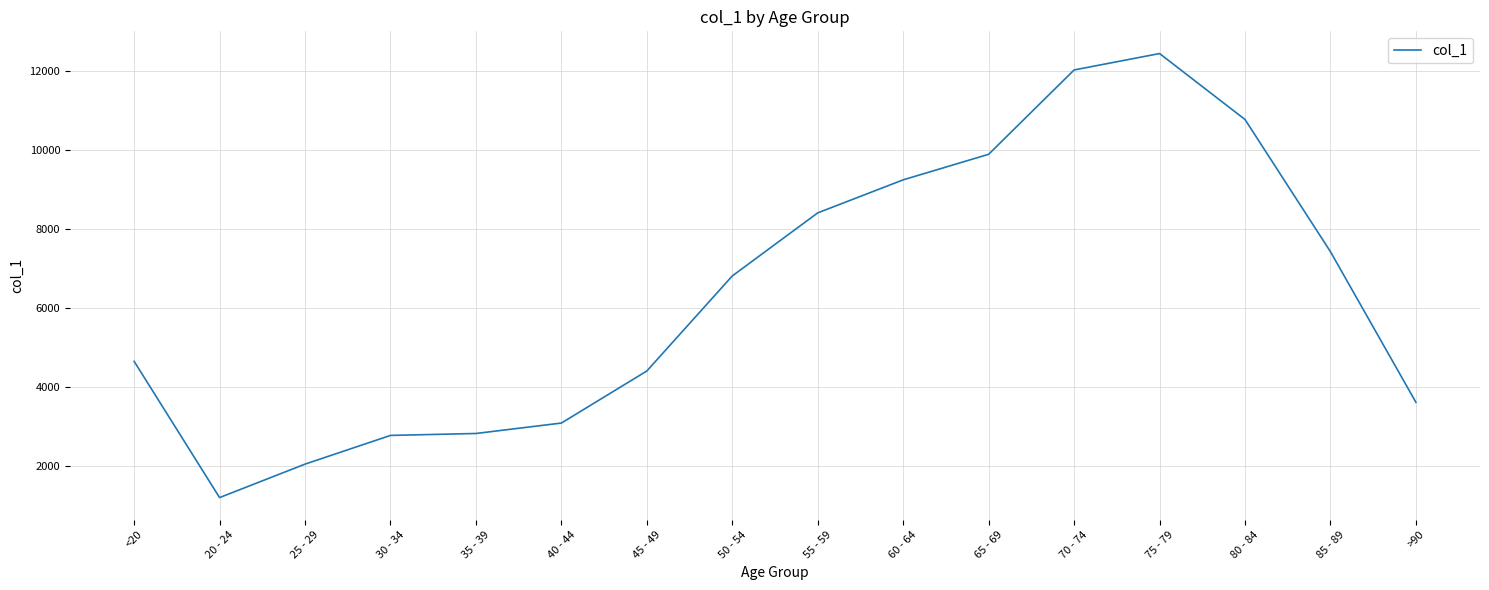

What is the greatest value displayed?

12434